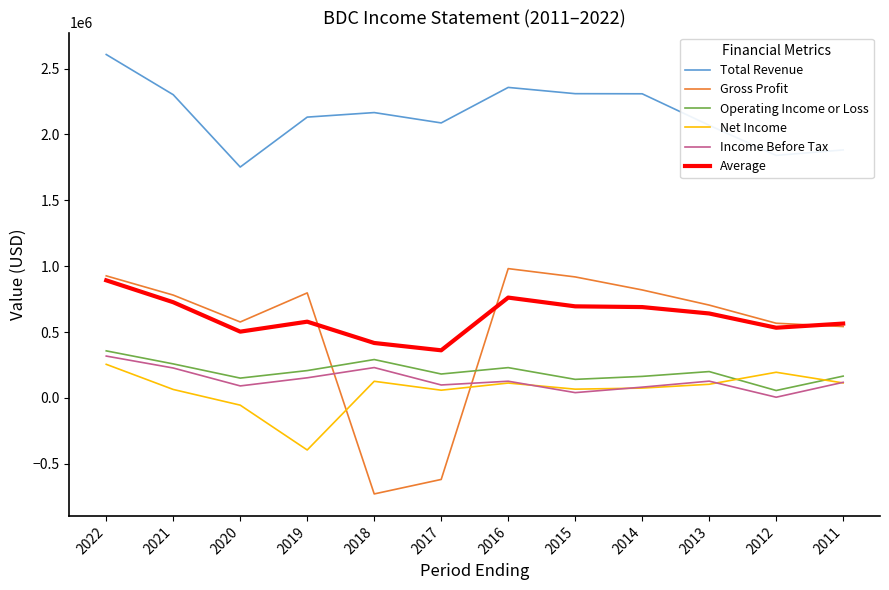

Is the value of Net Income at 2013 greater than the value of Total Revenue at 2020?

No